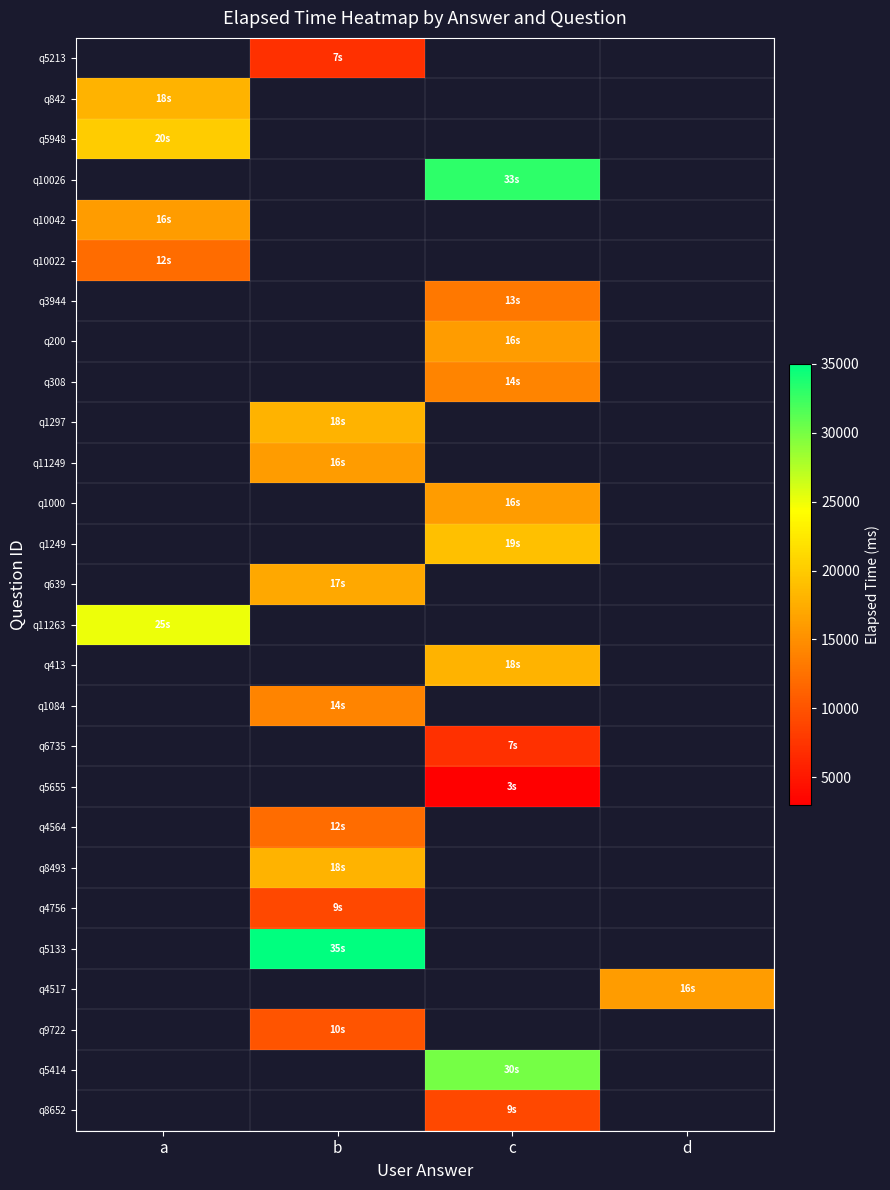

Count the number of data series in this chart.

27